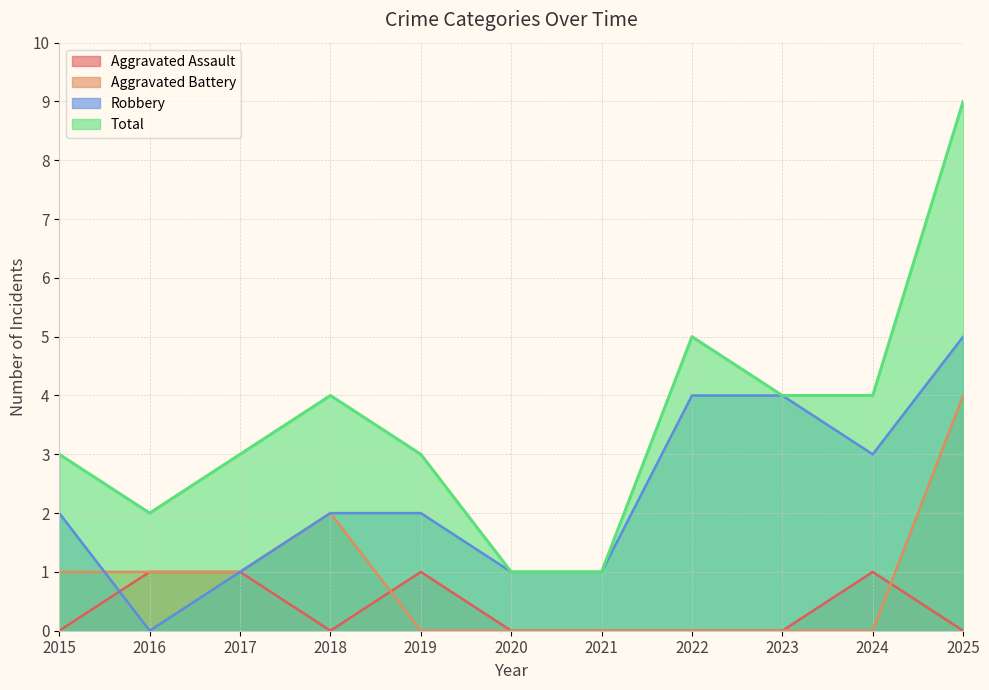

The Robbery series shows 7 at 2025. True or false?

False